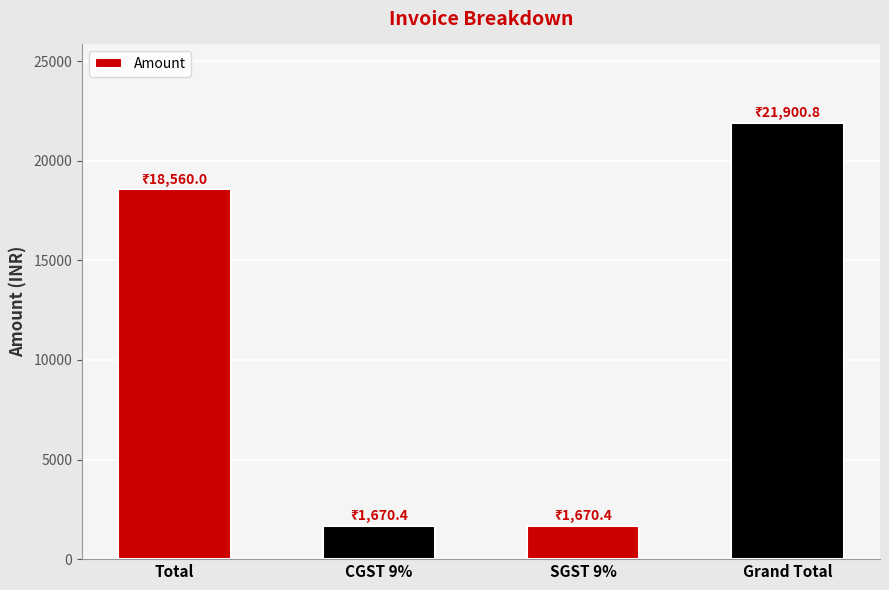

What is the value of the 1st bar from the left?

18560.0